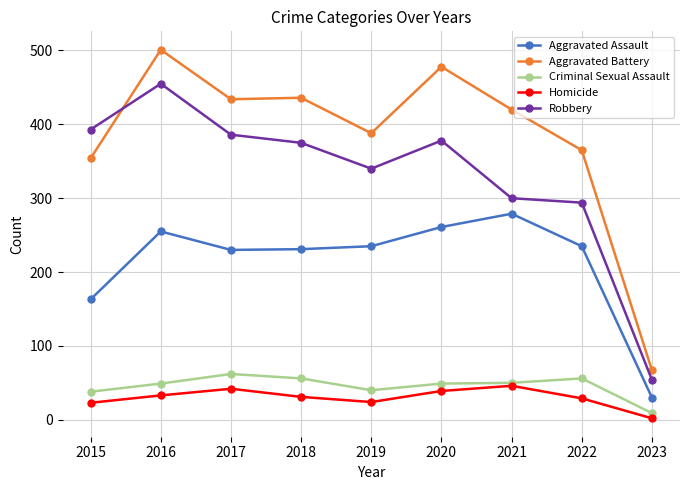

How many distinct data groups are displayed?

5